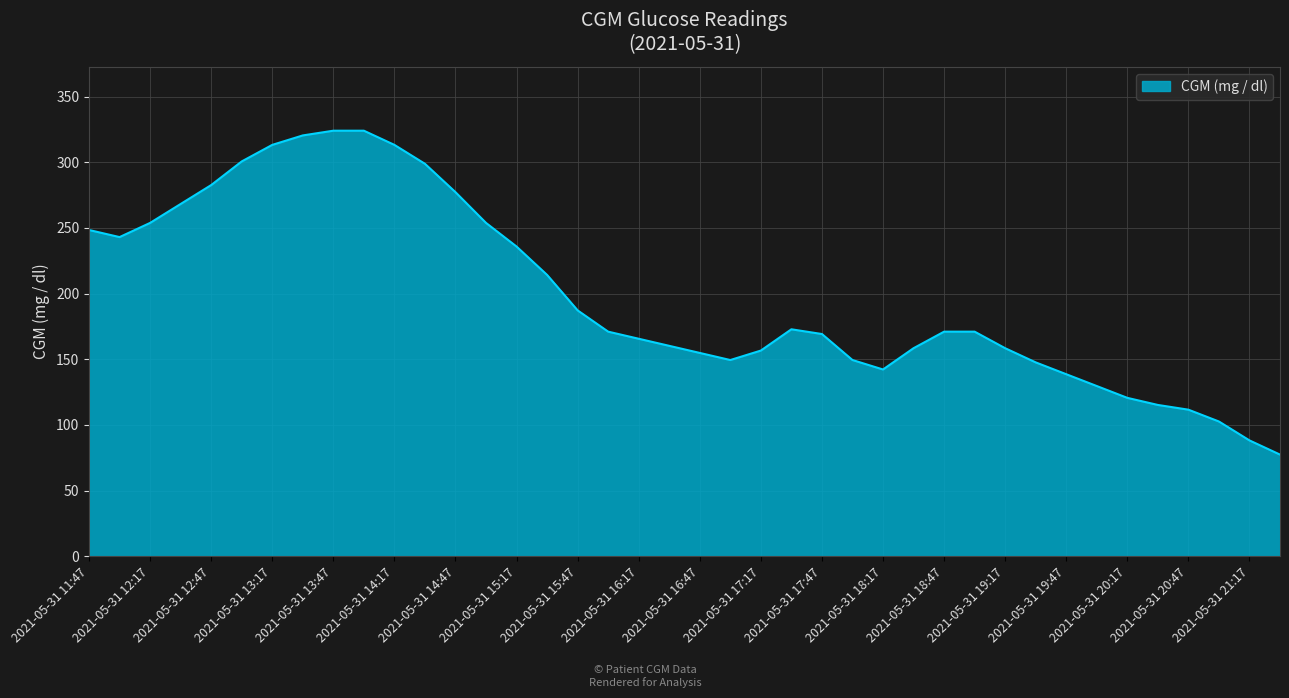

What is the sum of all values?

7939.8